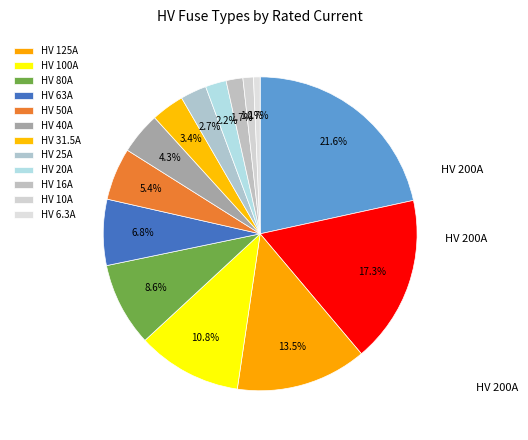

How many segments does this pie chart have?

14